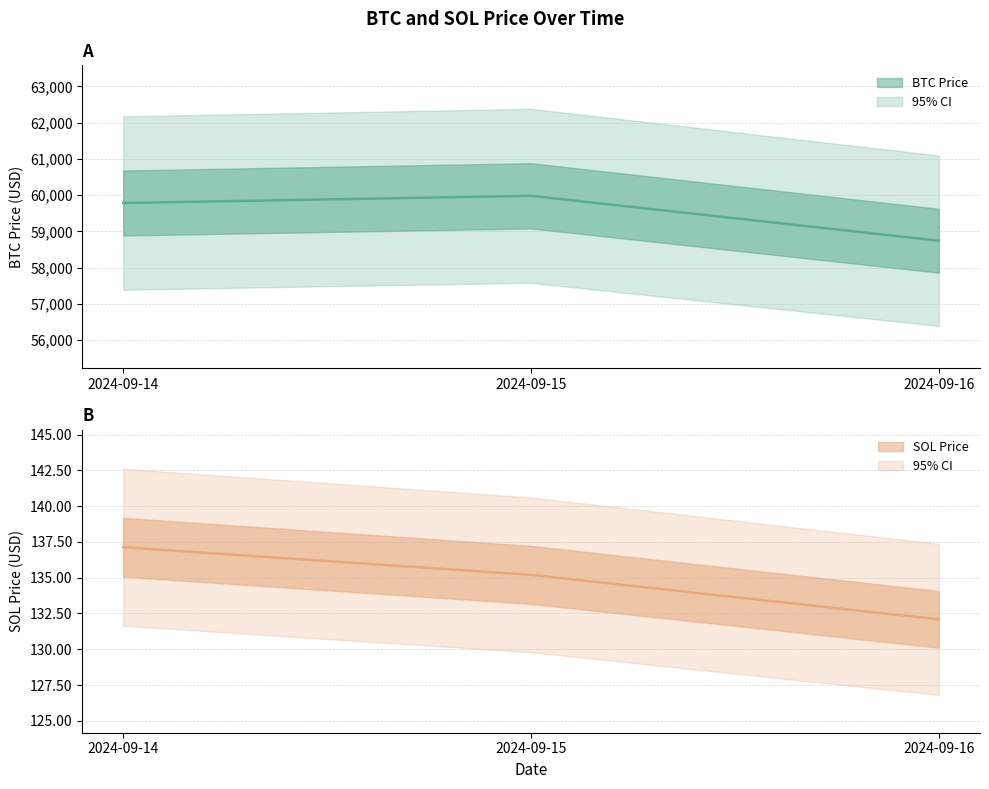

Reading left to right, what are all the values shown in this chart?

BTC Price: 2024-09-14=59782.8	2024-09-15=59981.8	2024-09-16=58743.1
SOL Price: 2024-09-14=137.1	2024-09-15=135.2	2024-09-16=132.1